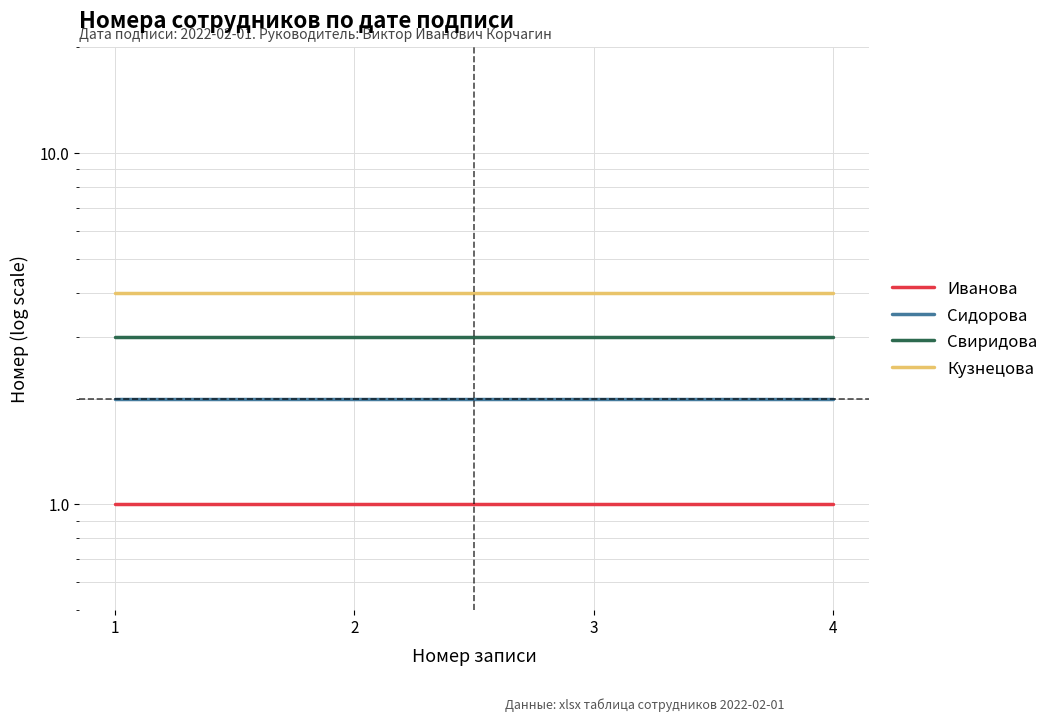

True or false: Кузнецова and Иванова intersect in this chart.

False